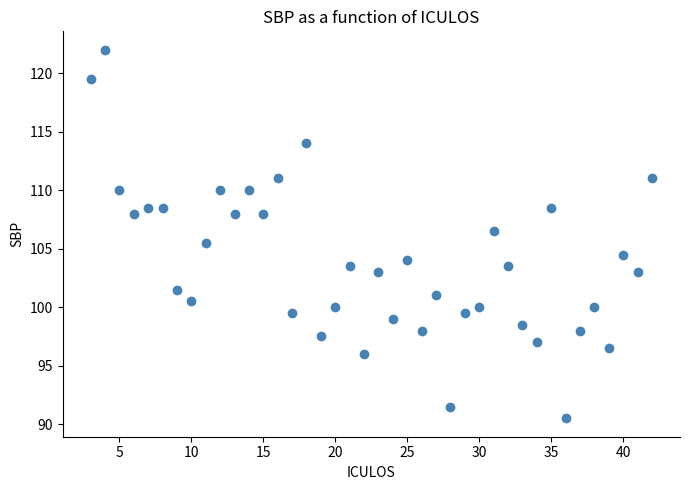

What is the range of X values (max minus min)?

39.0